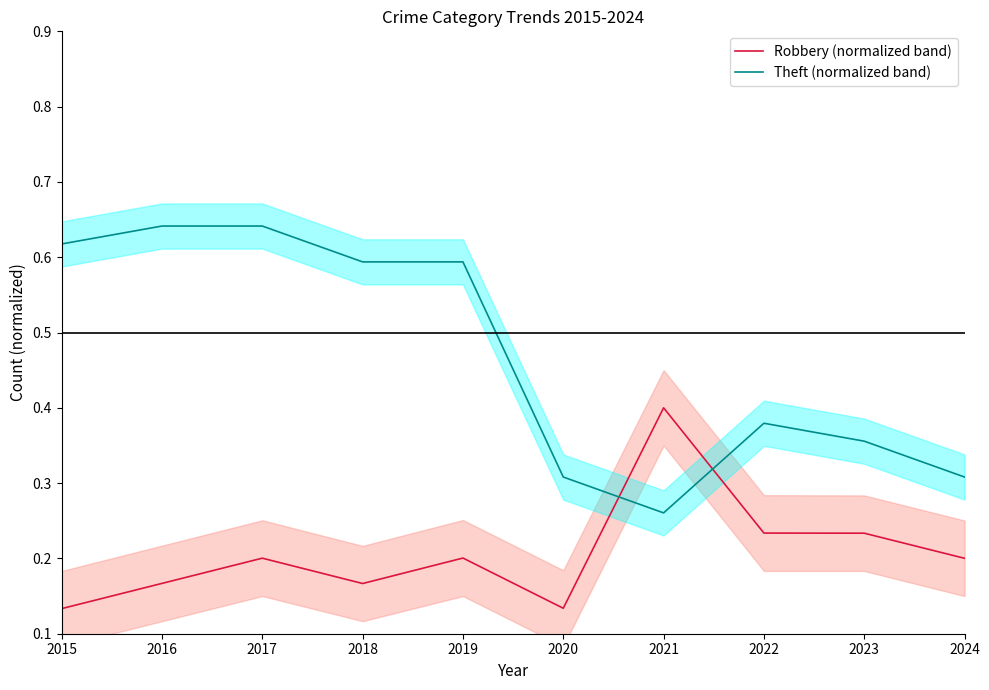

How many interior local peaks does the Robbery (normalized band) series have?

3